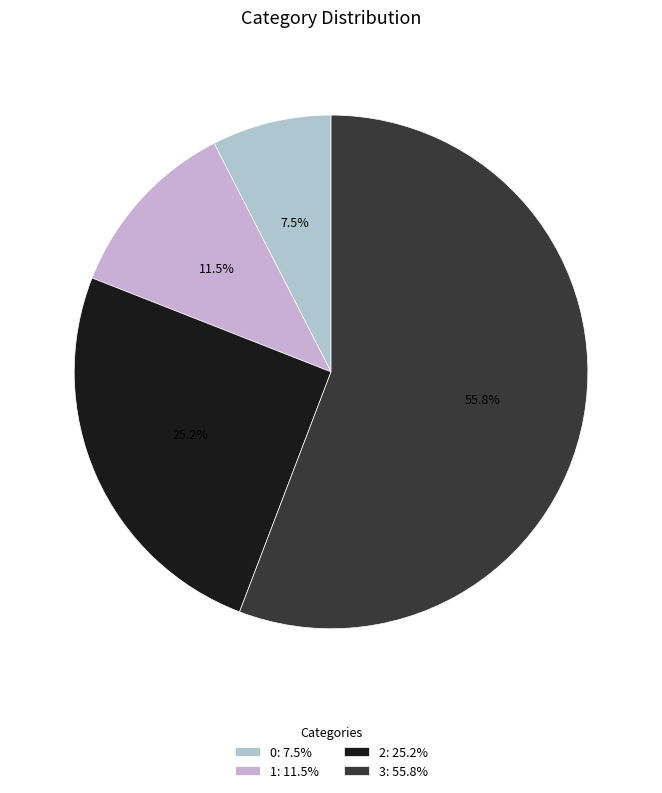

Count the number of slices in the pie.

4